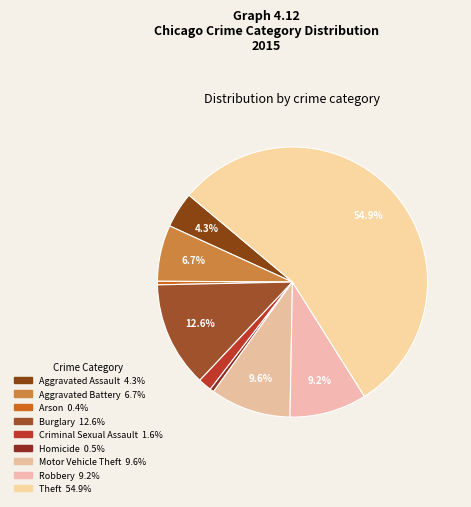

How many slices are in this pie chart?

9